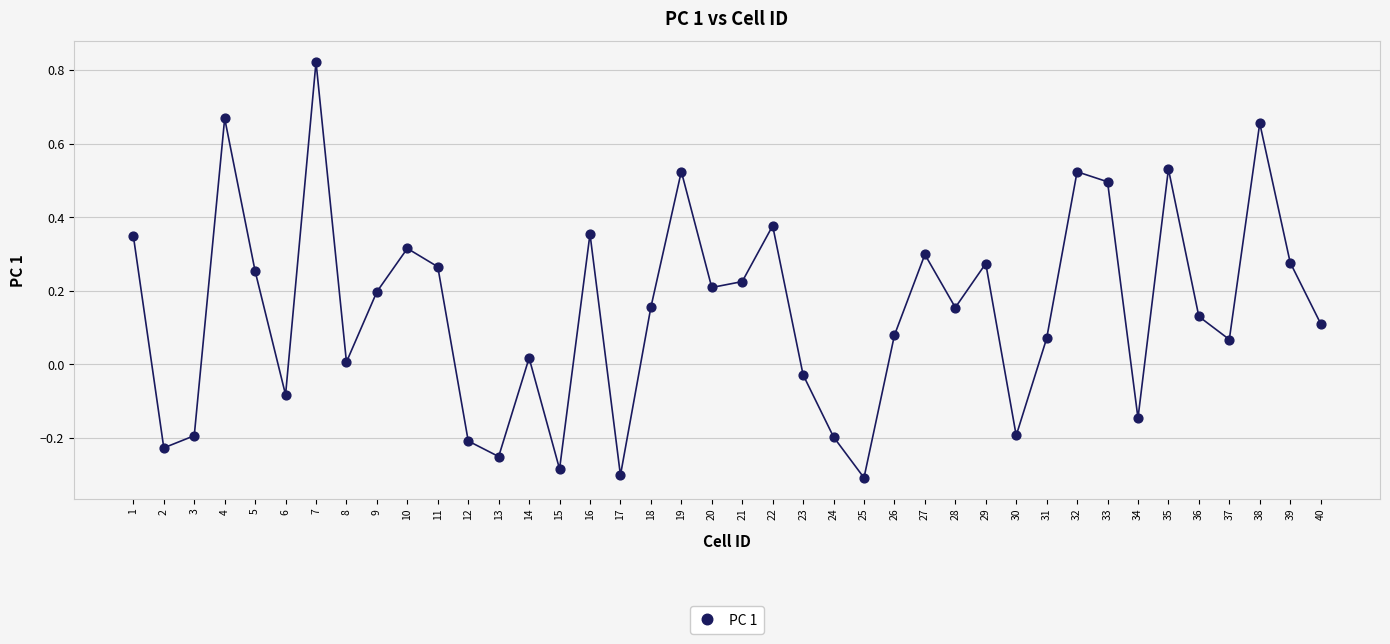

What is the range of Y values (max minus min)?

1.1